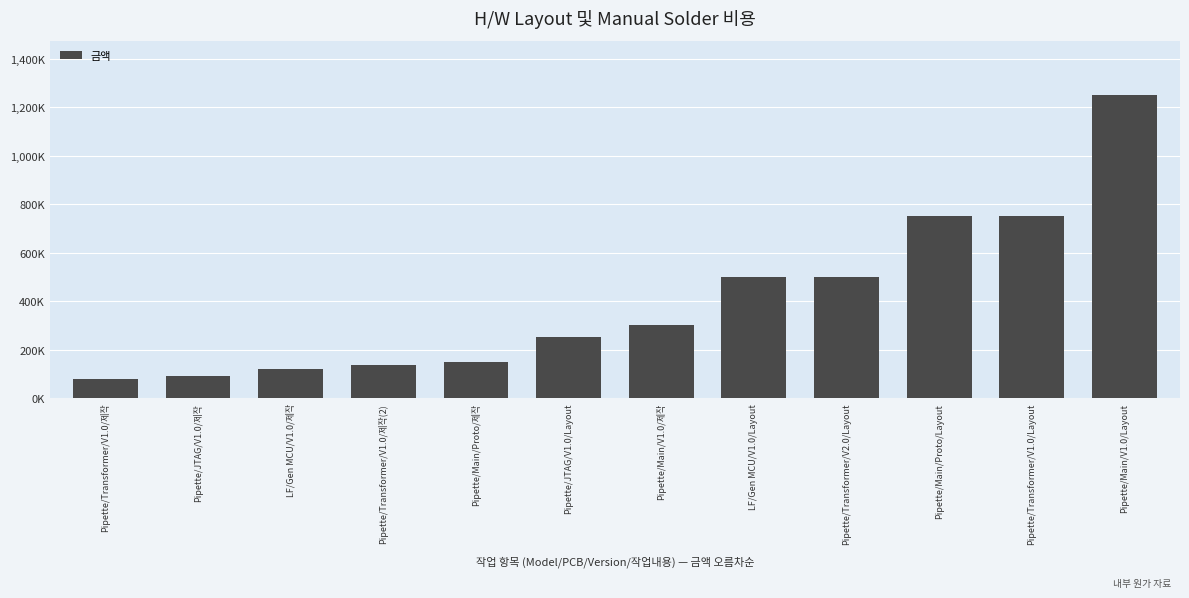

Are the bars horizontal?

No